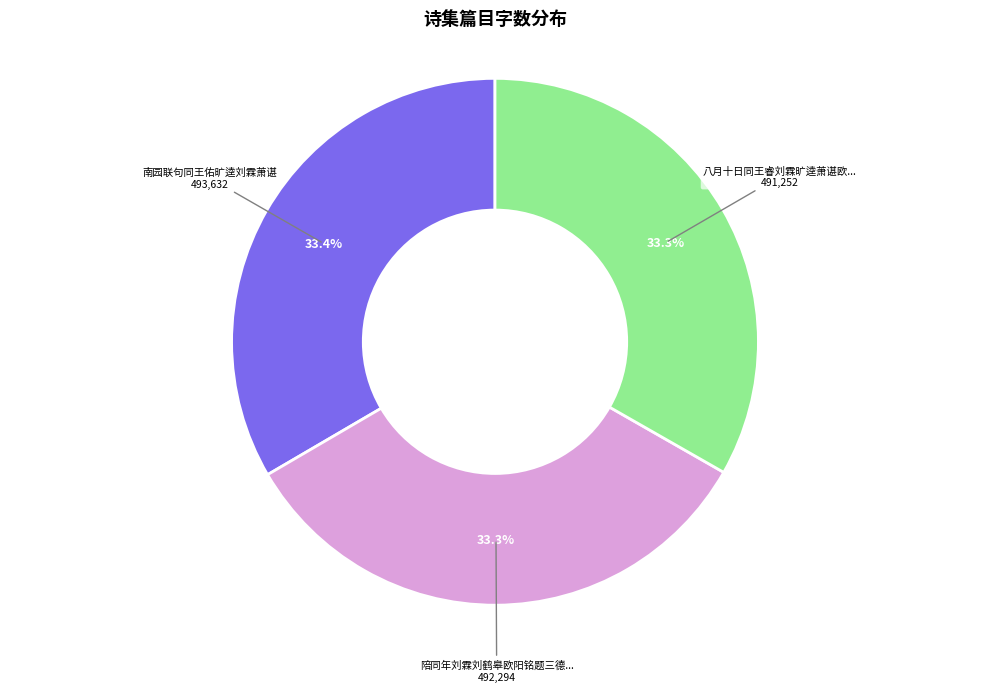

Is there a majority slice in this chart?

No